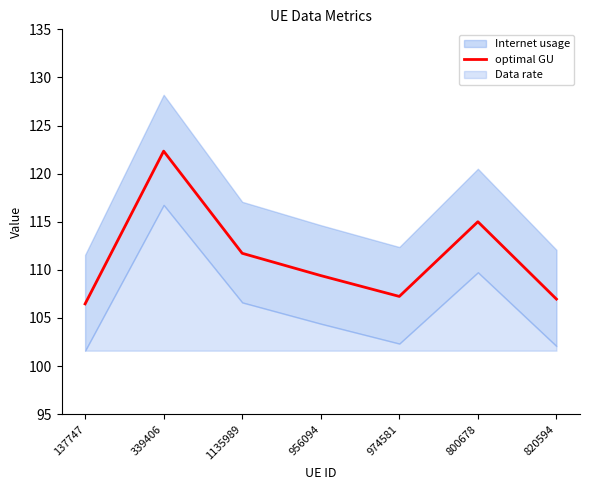

Count the number of values greater than 109.

4